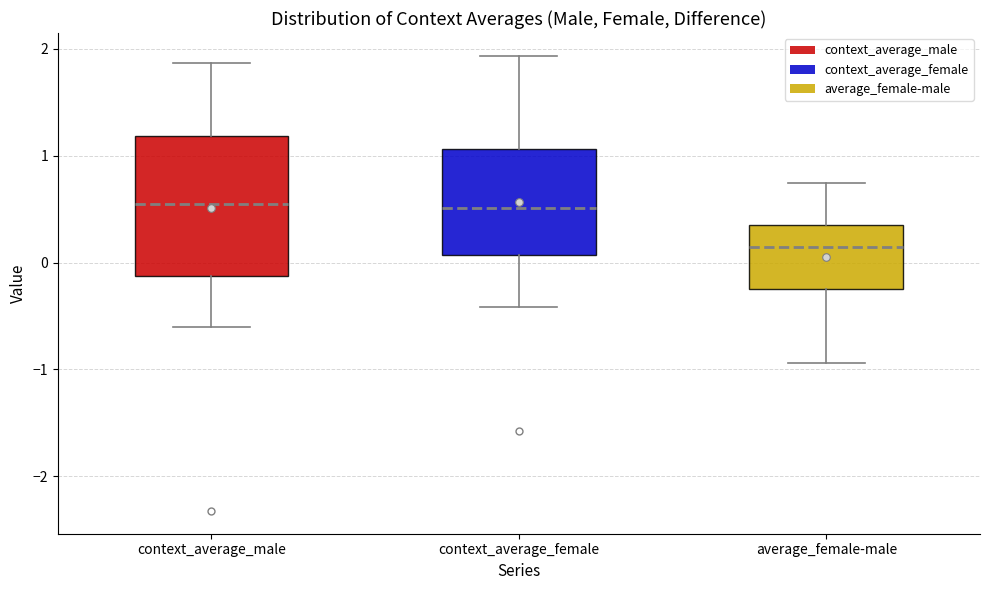

Which box is the tallest, from its lower edge to its upper edge?

context_average_male